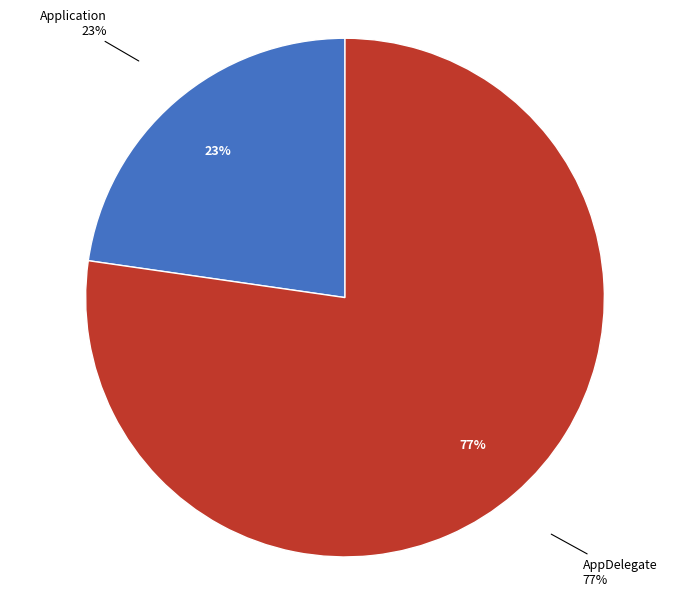

Combined, what portion of the pie is AppDelegate and Application?

100.0%